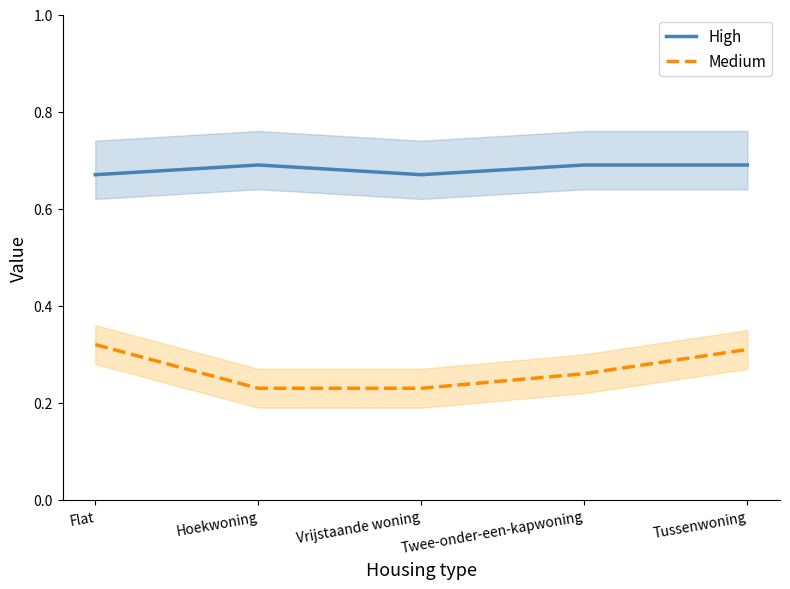

Which series has the largest total across all categories?

High